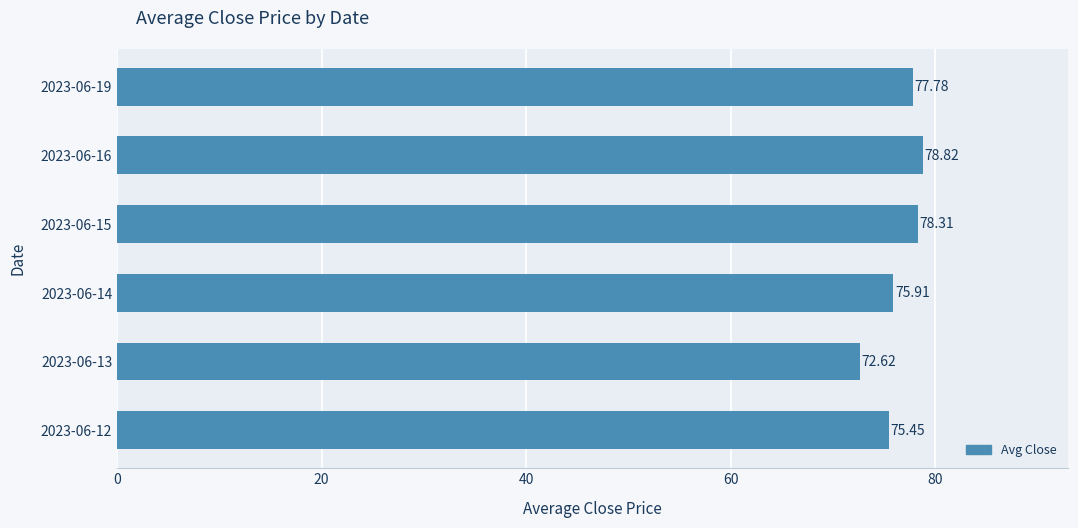

List the labels in order of value, largest first.

2023-06-16, 2023-06-15, 2023-06-19, 2023-06-14, 2023-06-12, 2023-06-13